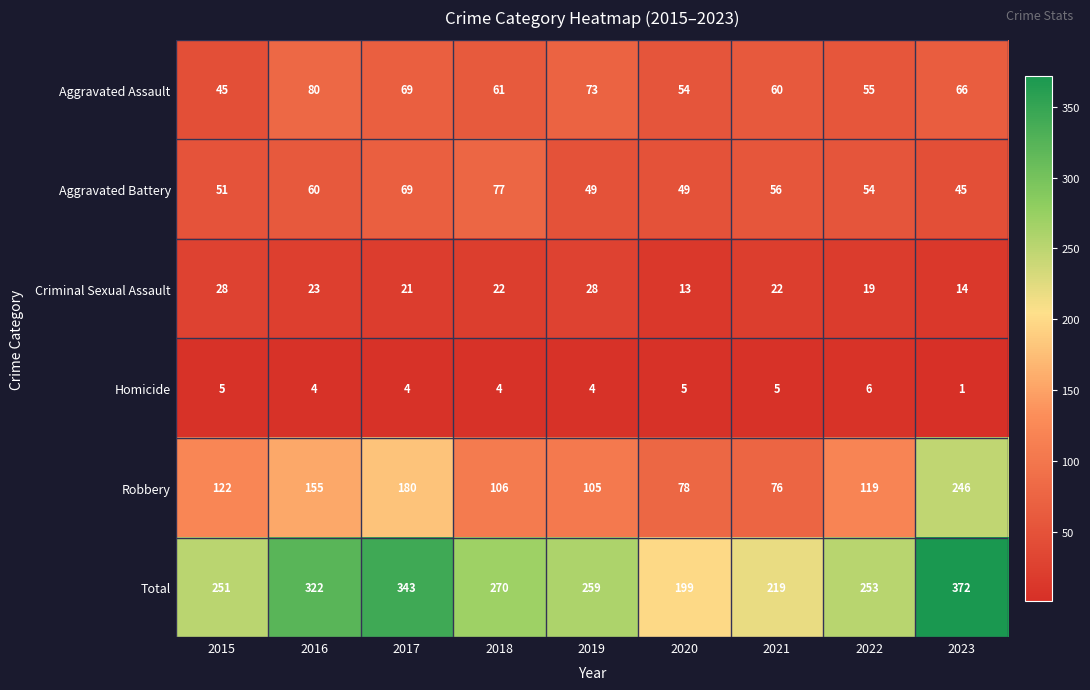

Which label corresponds to the largest value in the chart?

2023